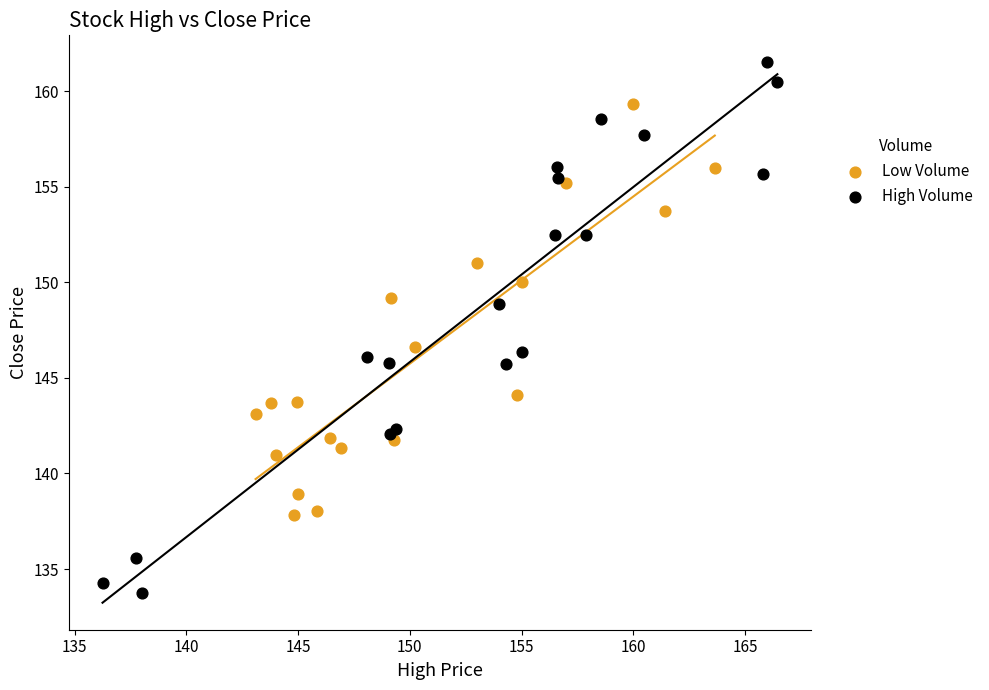

Which series contains the lowest Y value?

High Volume